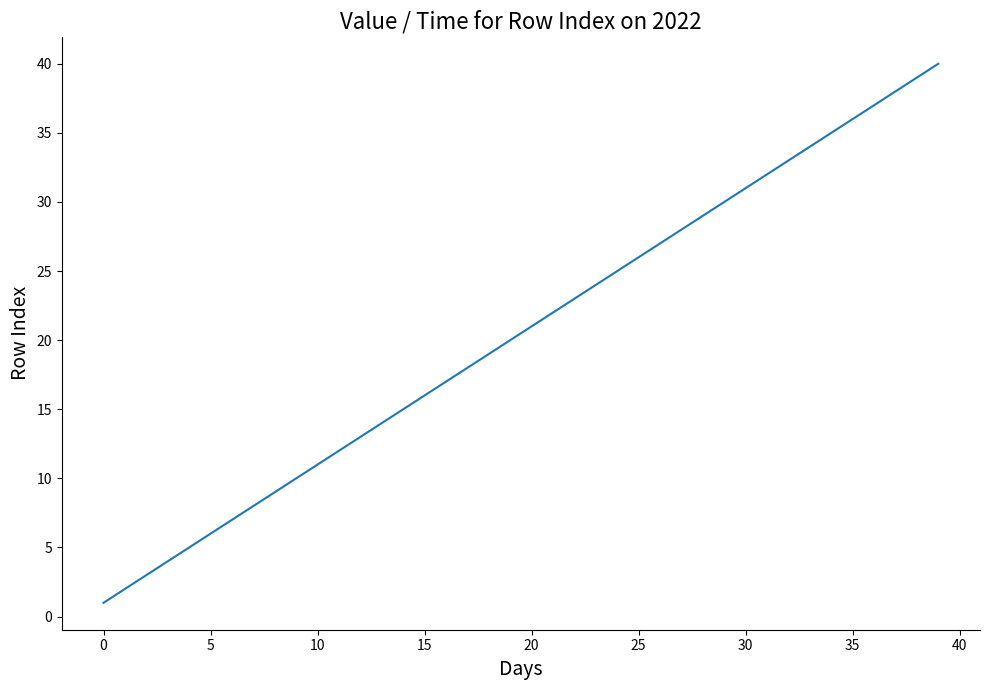

True or false: the data has more than 2 interior local peaks.

False